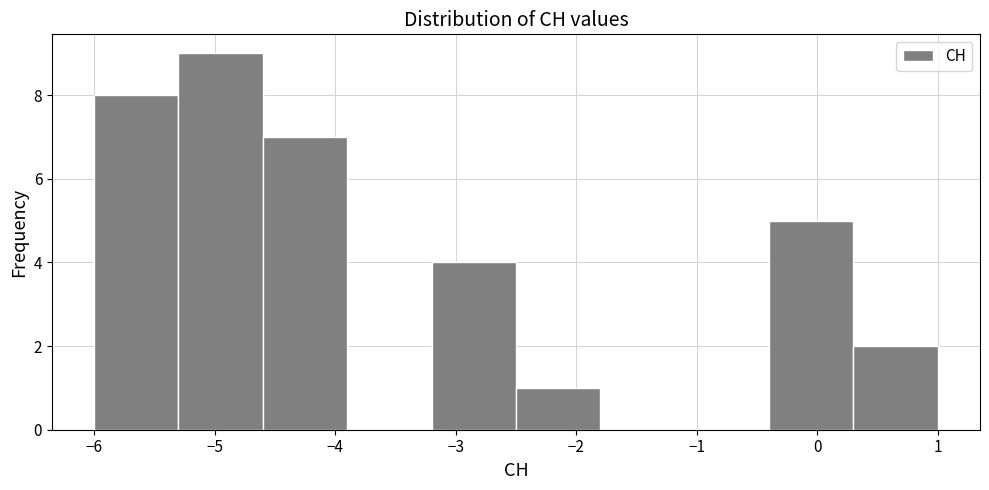

Reading left to right, transcribe this chart: for each bar, give the range it covers on the x-axis and its height. The values are not printed on the chart, so give them approximately, as read against the axis.

-6.0 to -5.3: 8
-5.3 to -4.6: 9
-4.6 to -3.9: 7
-3.9 to -3.2: 0
-3.2 to -2.5: 4
-2.5 to -1.8: 1
-1.8 to -1.1: 0
-1.1 to -0.4: 0
-0.4 to 0.3: 5
0.3 to 1.0: 2